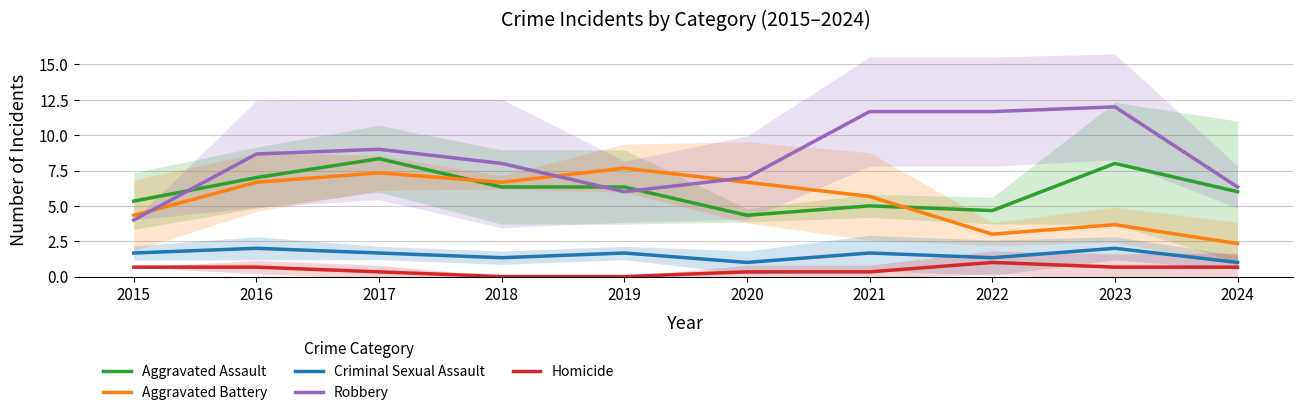

At which category is the sum across all series the highest?

2017